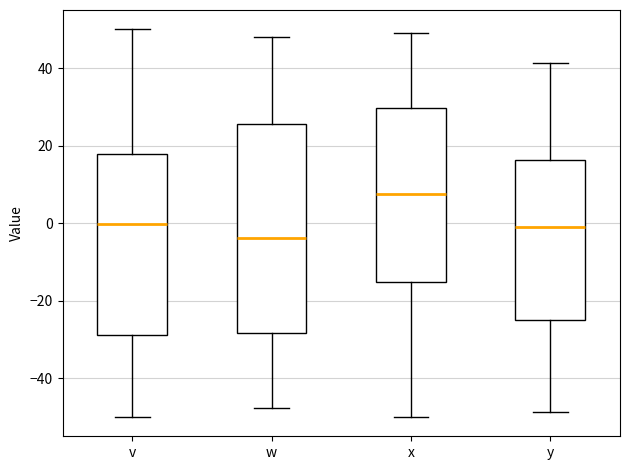

Reading left to right, read every box against the y-axis: the position of its median line, the range the box covers, and the ends of its whiskers. The values are not printed on the chart, so give them approximately, as read against the axis.

v: median 0, box -28 to 18, whiskers -50 to 50
w: median -4, box -28 to 26, whiskers -48 to 48
x: median 8, box -16 to 30, whiskers -50 to 48
y: median 0, box -24 to 16, whiskers -48 to 42